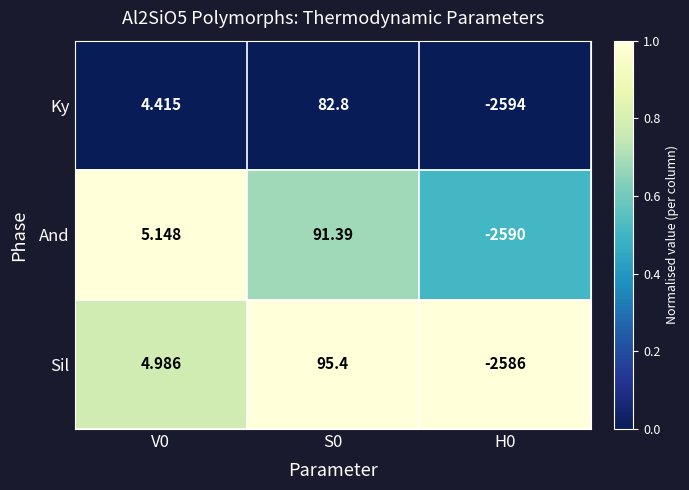

Rank the series by their average value, from lowest to highest.

Ky, And, Sil